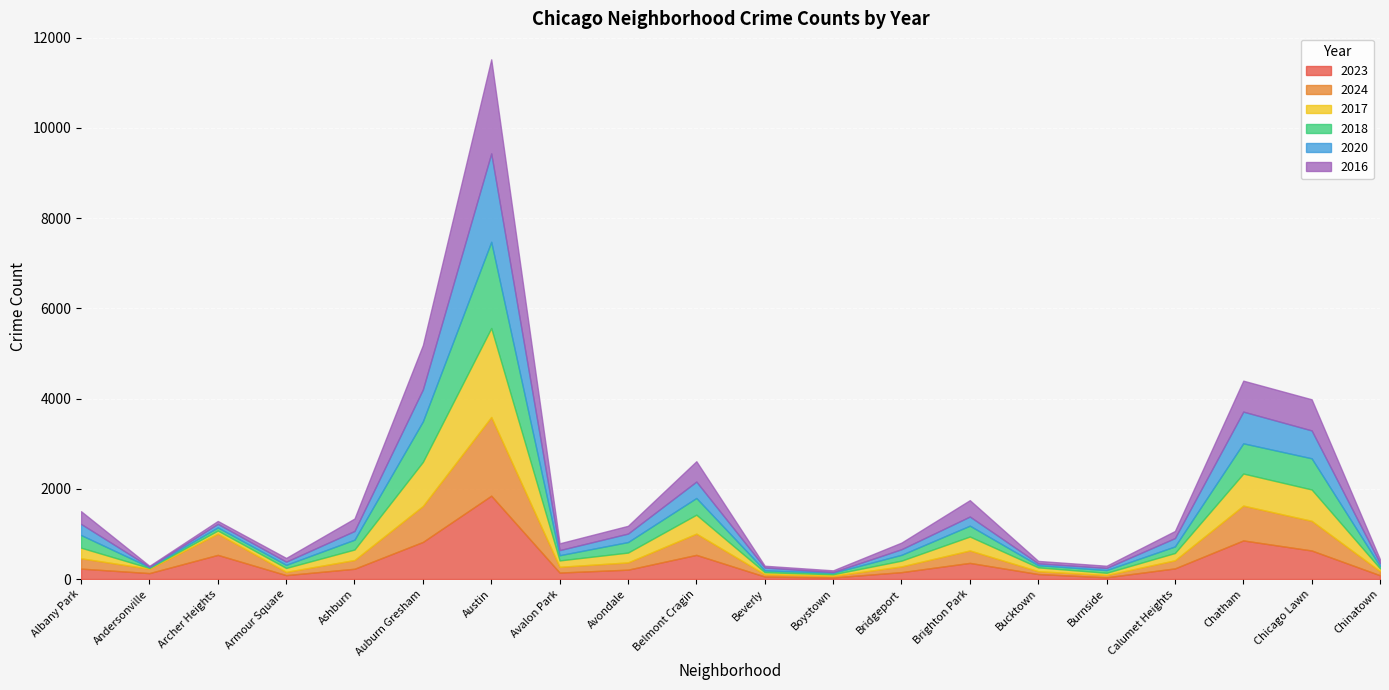

Where is the first local minimum for 2023?

Andersonville